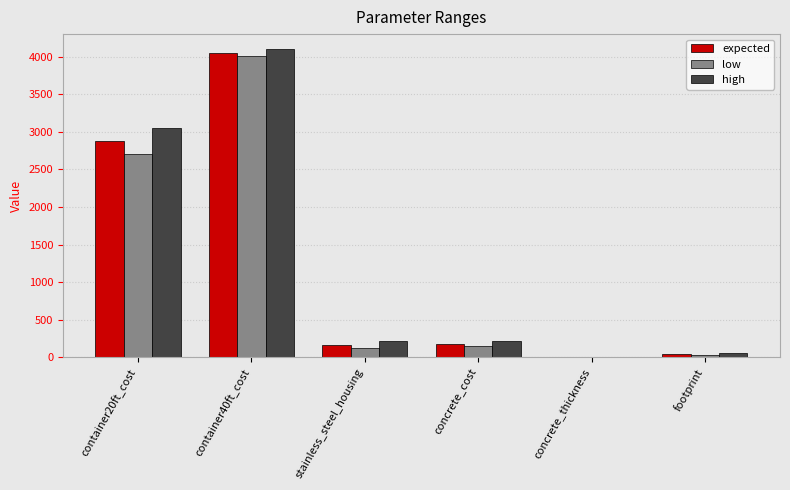

Which series has the largest range (max minus min)?

high